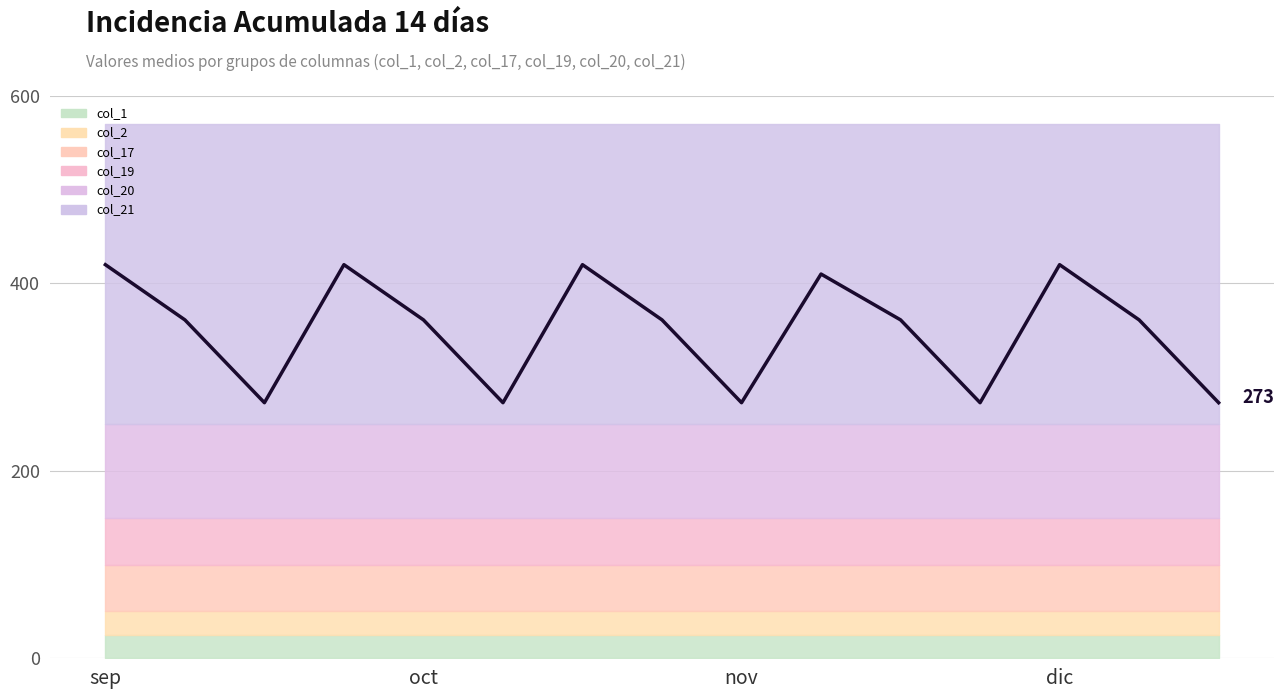

At which label is the value closest to 346?

oct